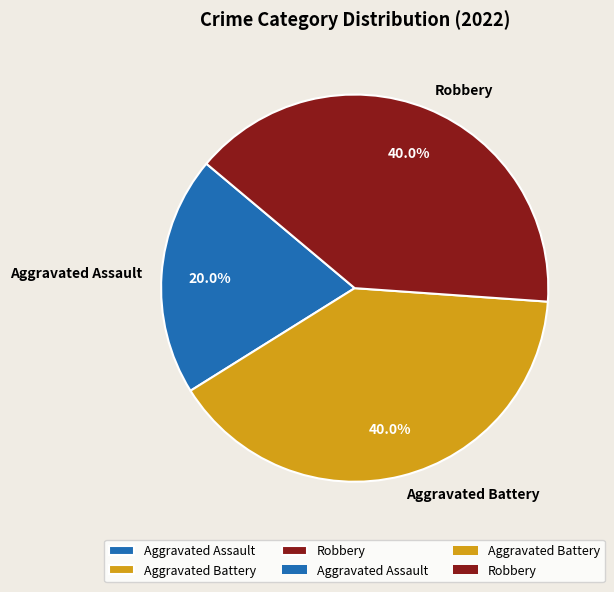

How many slices are in this pie chart?

3